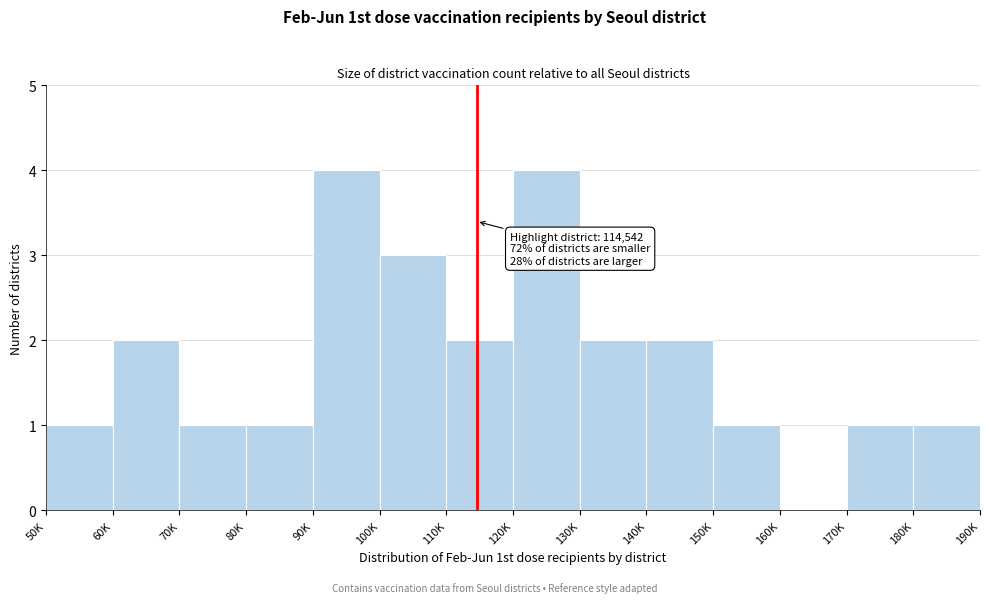

Reading right to left, what are all the values shown in this chart?

180K=1	170K=1	160K=0	150K=1	140K=2	130K=2	120K=4	110K=2	100K=3	90K=4	80K=1	70K=1	60K=2	50K=1